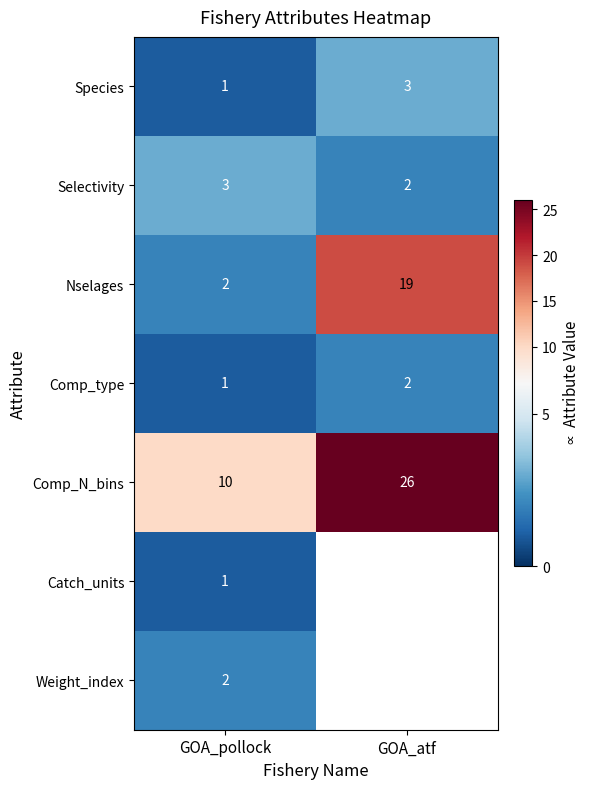

Is the value of Comp_type at GOA_pollock greater than the value of Species at GOA_atf?

No